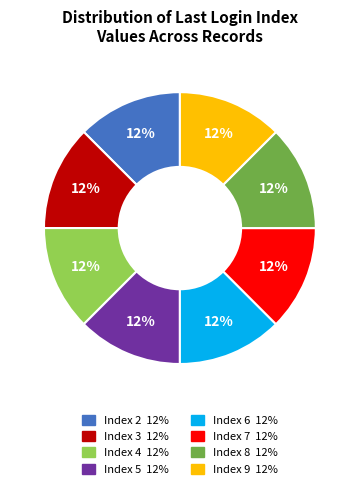

Is there any slice that represents more than half of the pie?

No